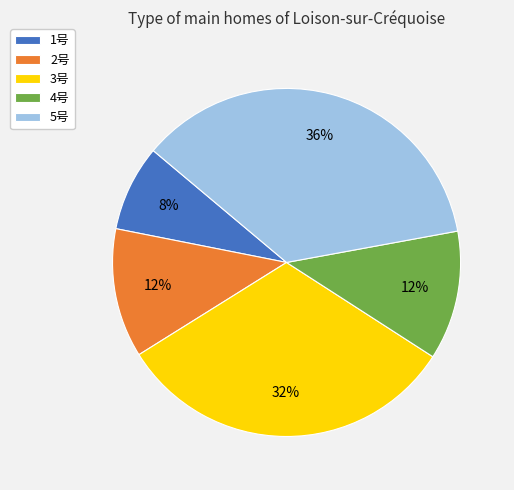

Is the sum of 3号 and 2号 greater than half?

No